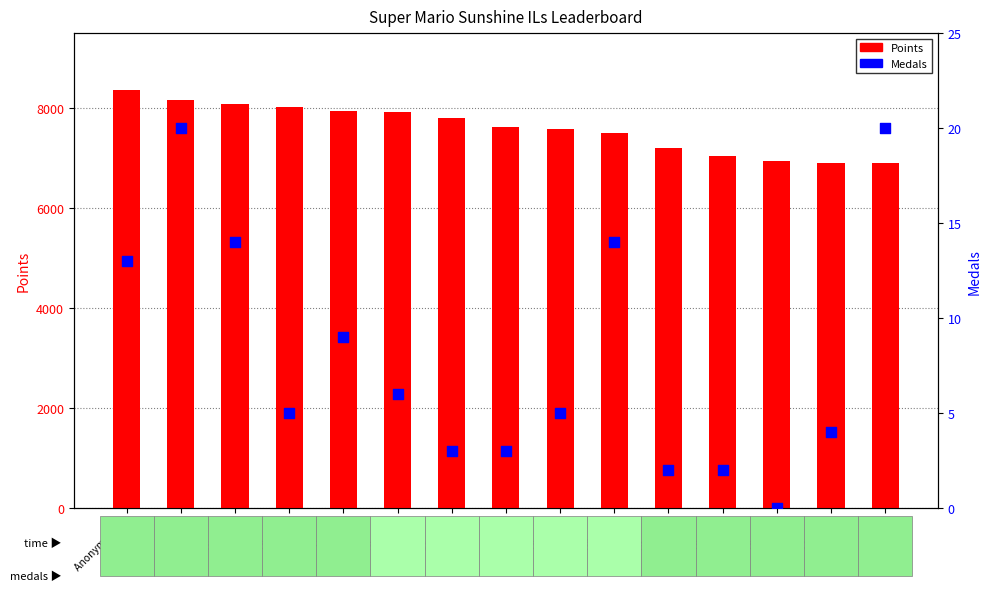

At how many categories does at least one series exceed 2849?

15